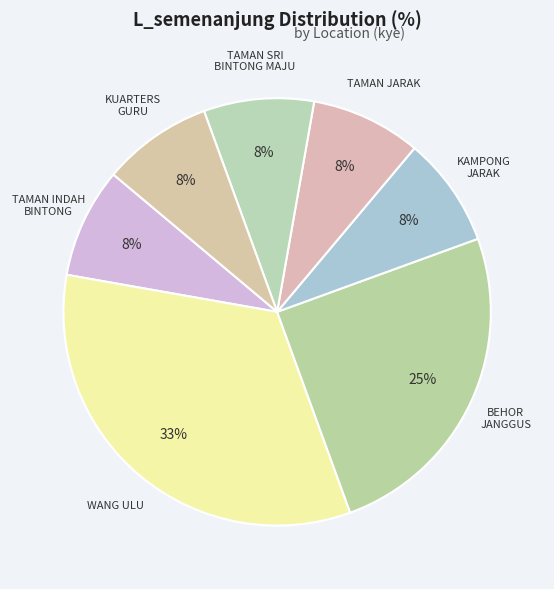

How many segments does this pie chart have?

7